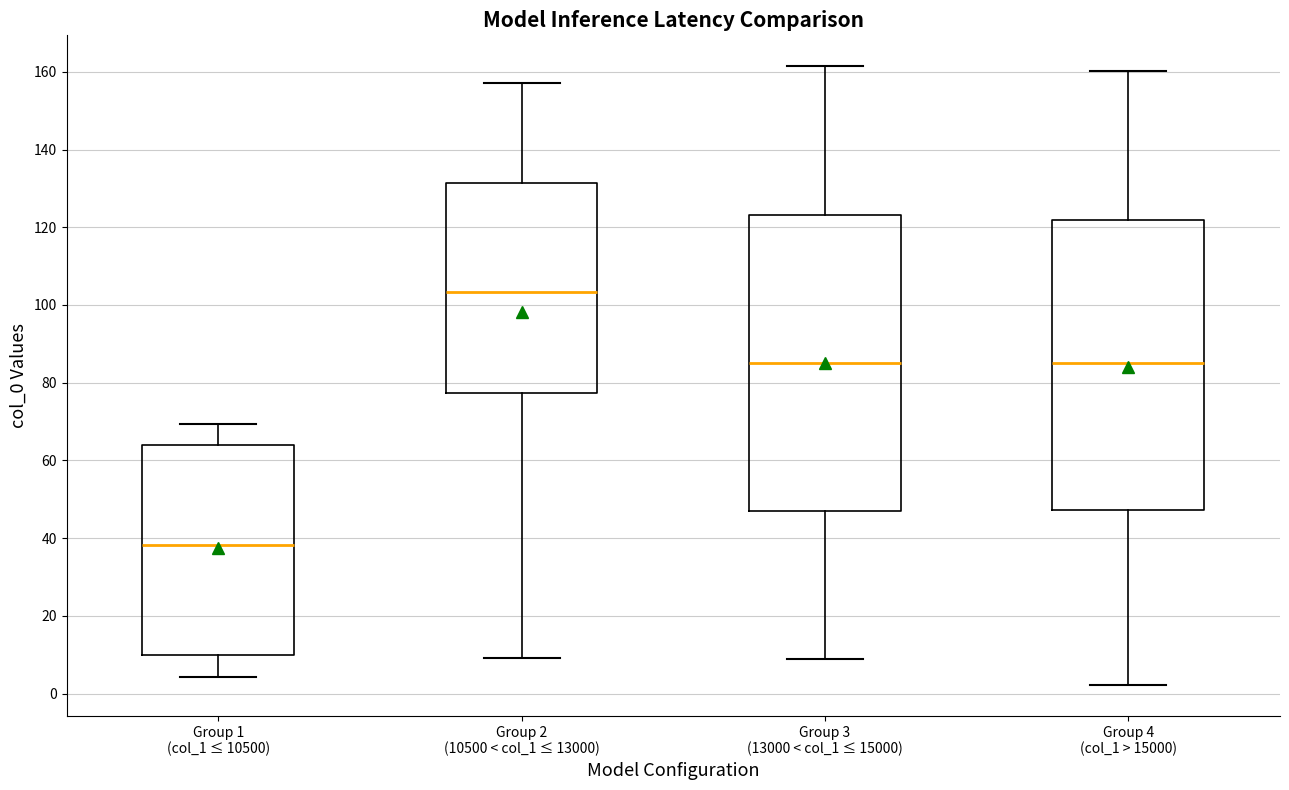

Where is the upper edge of the box for Group 1 (col_1 ≤ 10500) on the y-axis? The values are not printed on the chart, so give them approximately, as read against the axis.

64